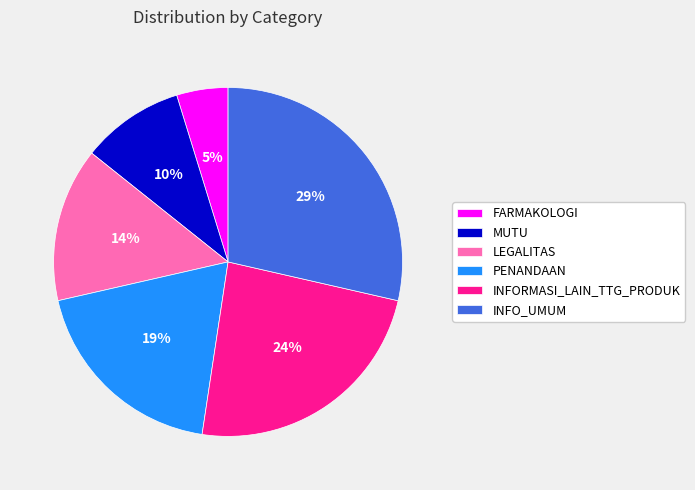

Combined, do PENANDAAN and FARMAKOLOGI account for over 50%?

No